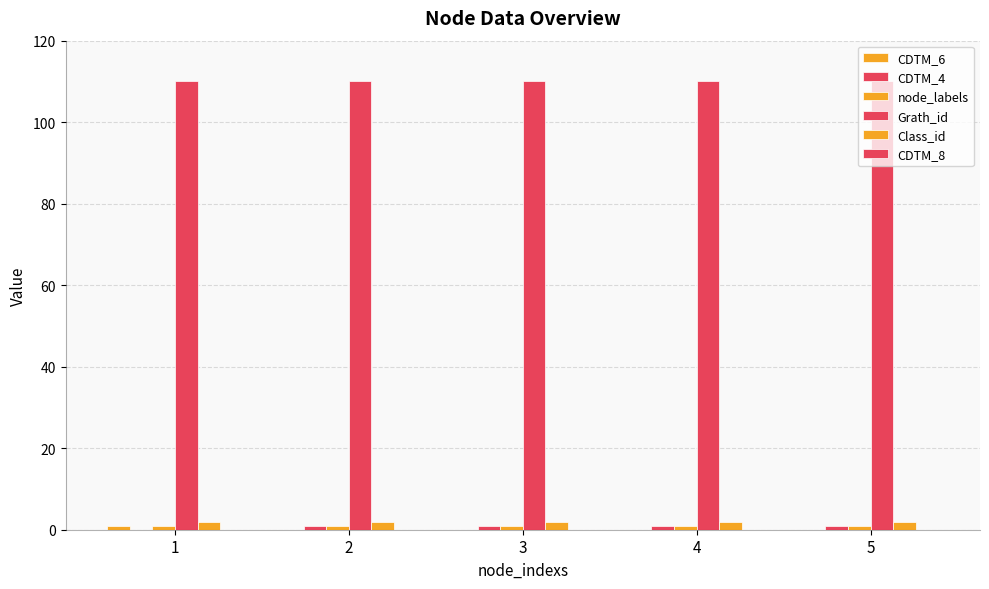

Rank the series at 5 from lowest to highest value.

CDTM_6, CDTM_8, CDTM_4, node_labels, Class_id, Grath_id